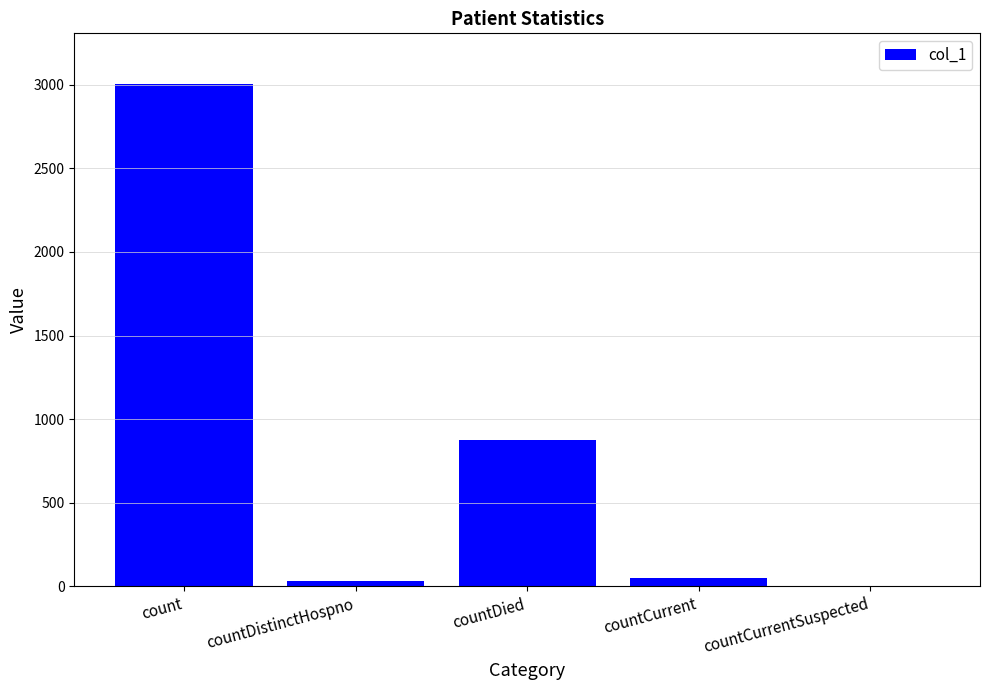

How many distinct data groups are displayed?

1